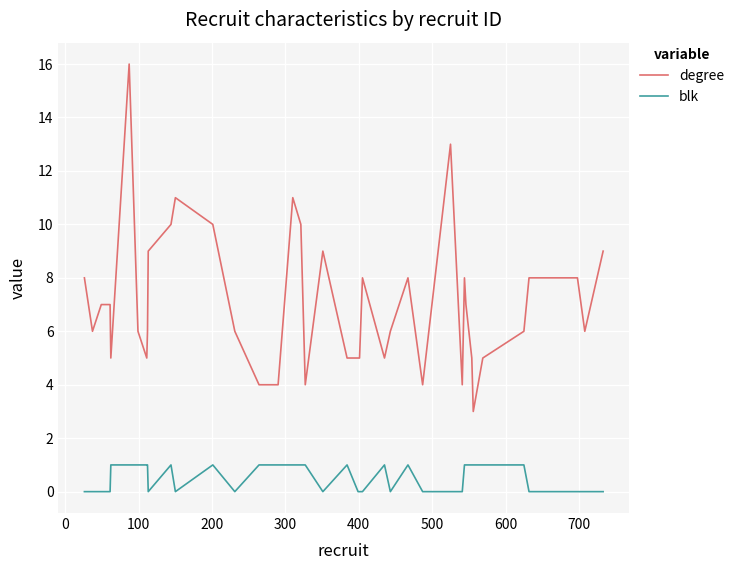

What is the maximum value shown in the chart?

16